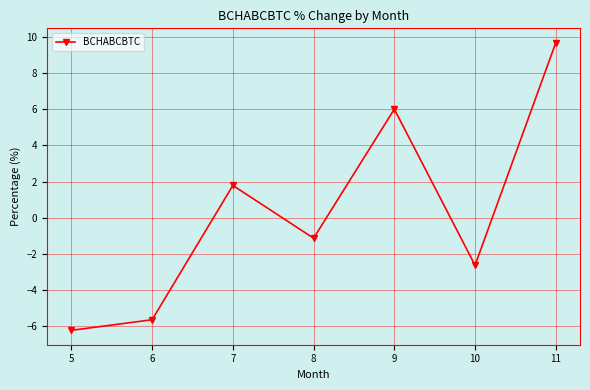

Reading left to right, transcribe all the data shown in this chart.

-6.2	-5.6	1.8	-1.1	6.0	-2.6	9.7